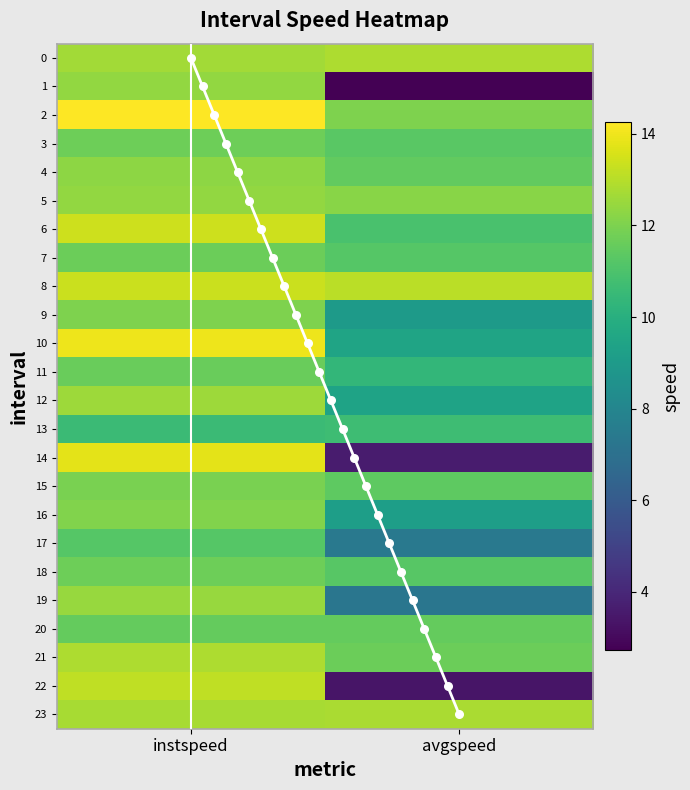

The avgspeed series shows 2.9 at 6. True or false?

False